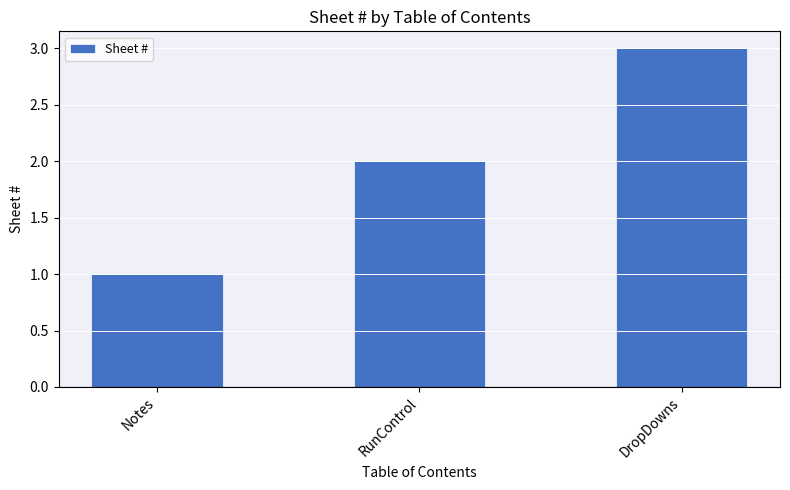

Reading left to right, transcribe all the data shown in this chart.

1	2	3